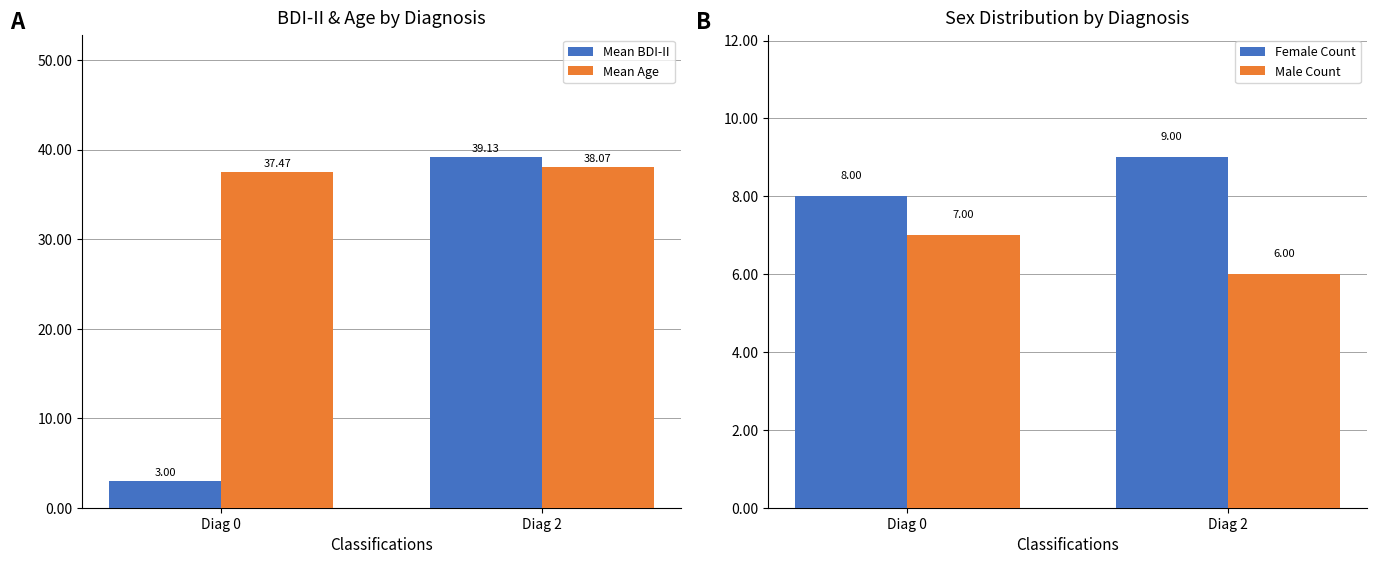

How many series are shown in this chart?

4